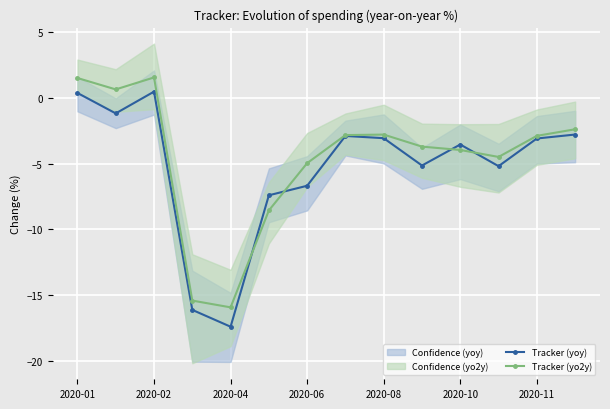

What is the difference between the maximum and minimum values in the Tracker (yo2y) series?

17.4